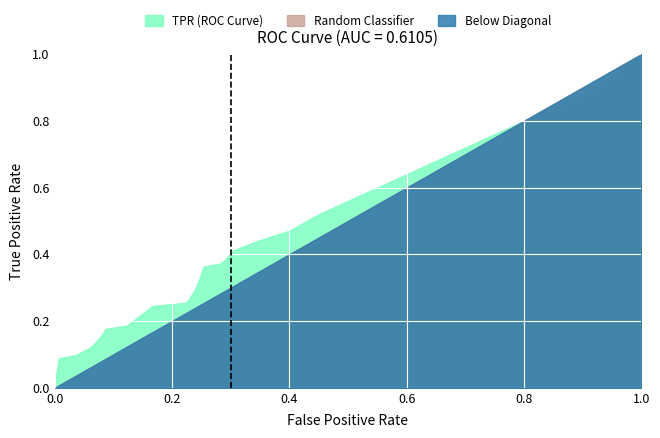

True or false: fpr has more than 0 points higher than both neighbors.

False